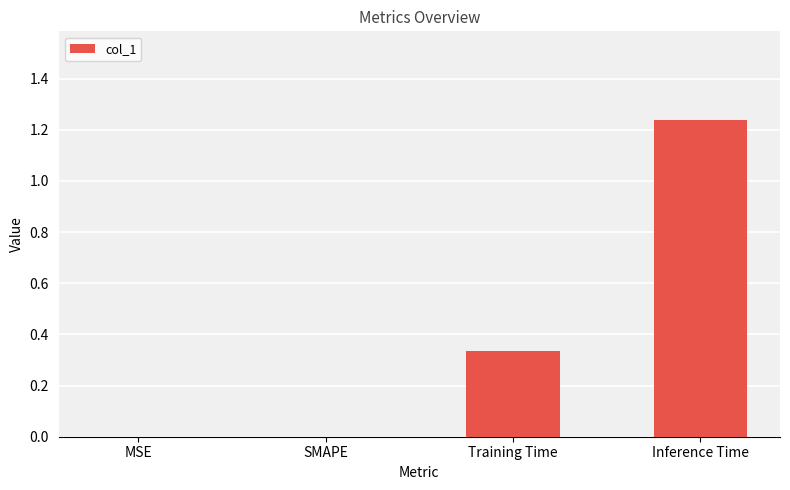

Between Inference Time and MSE, which is larger?

Inference Time